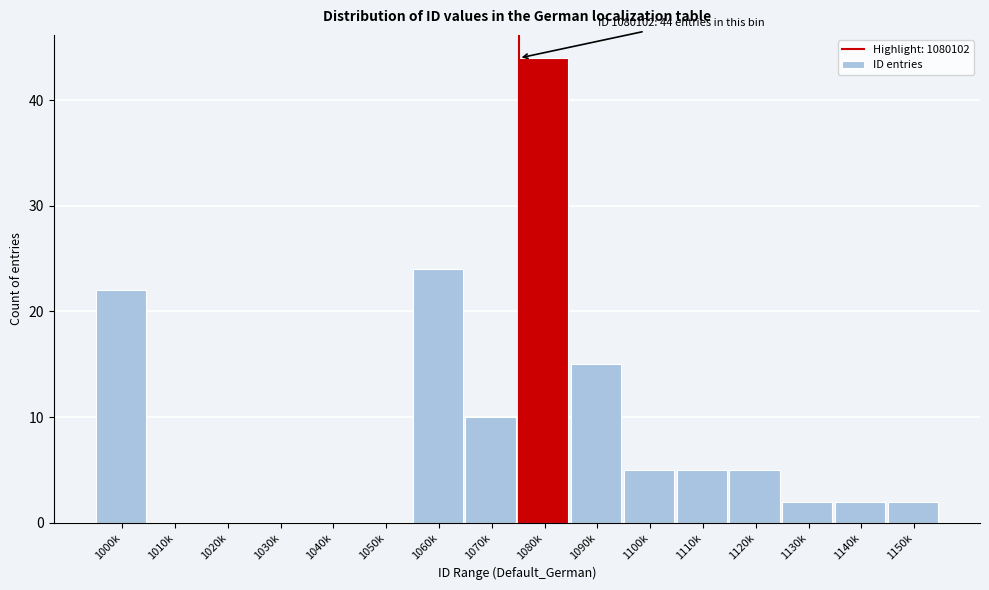

Reading left to right, extract all data points from this chart.

1000k=22	1010k=0	1020k=0	1030k=0	1040k=0	1050k=0	1060k=24	1070k=10	1080k=44	1090k=15	1100k=5	1110k=5	1120k=5	1130k=2	1140k=2	1150k=2